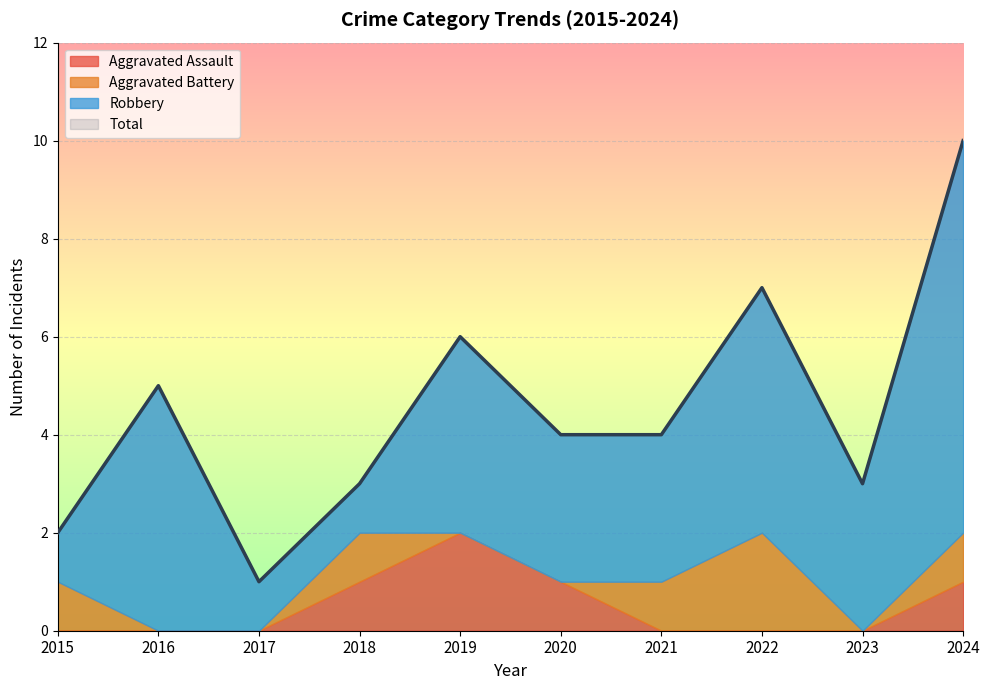

The value of Aggravated Assault at 2023 is -1. True or false?

False